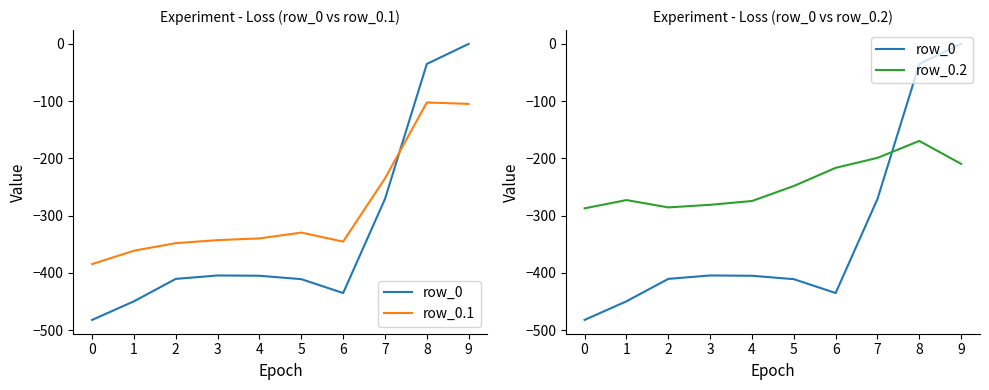

How many lines are shown in the chart?

3